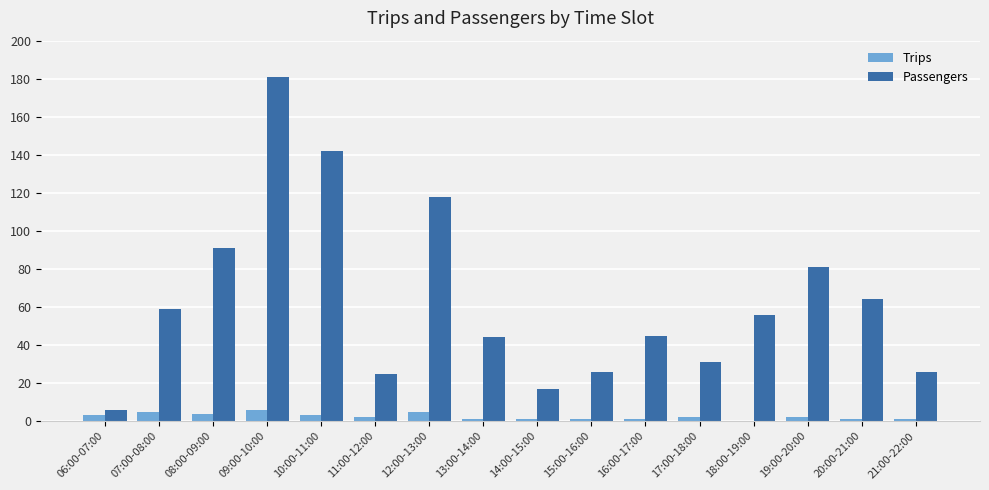

Where does the Trips series first go above 2?

06:00-07:00